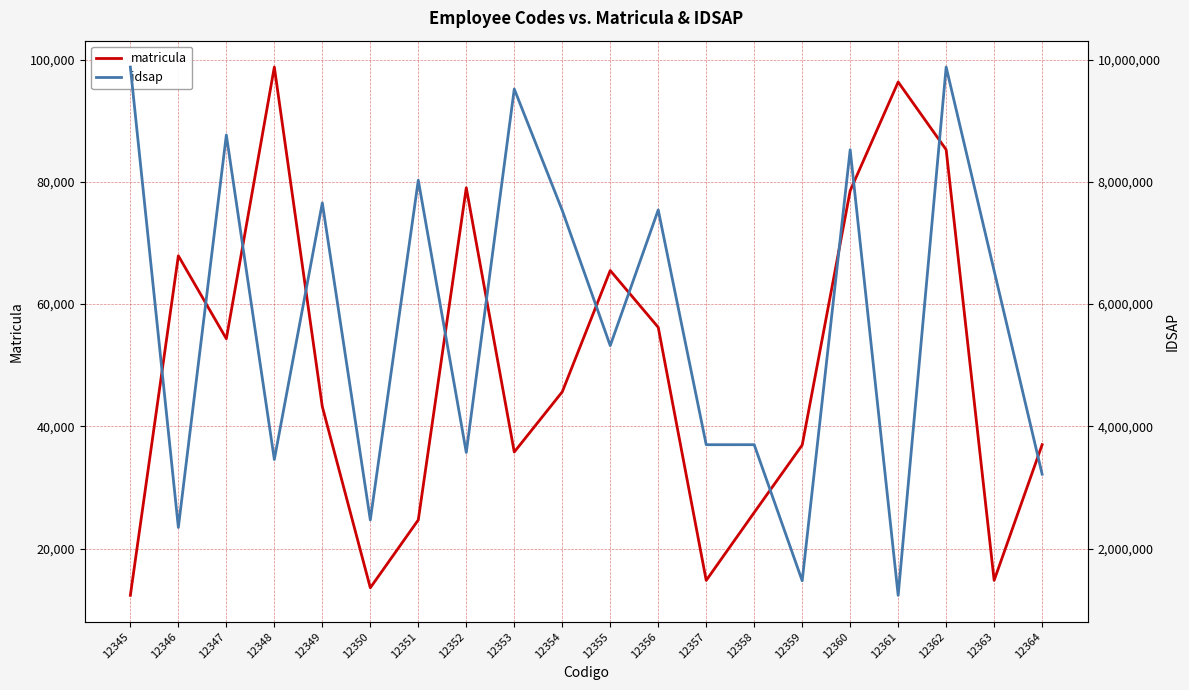

Is it true that matricula equals 19067 at 12350?

False